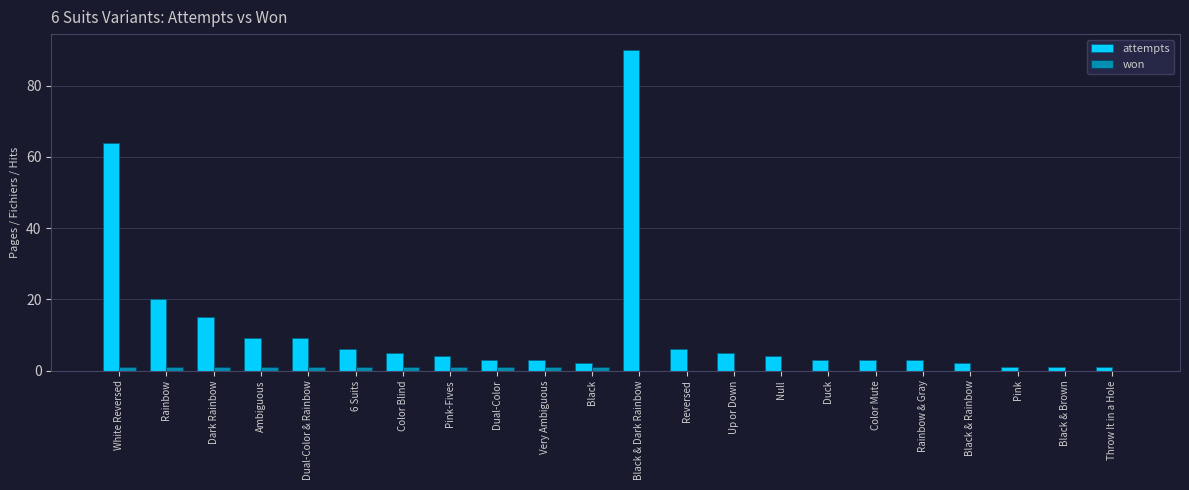

What is the highest value of the attempts series?

90